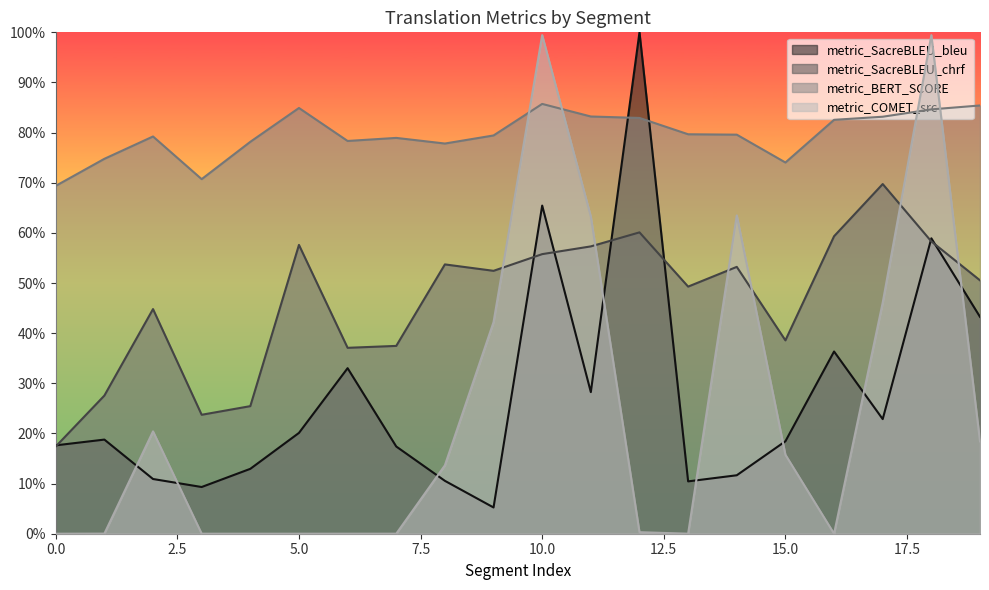

What are all the series names shown in the legend?

metric_SacreBLEU_bleu, metric_SacreBLEU_chrf, metric_BERT_SCORE, metric_COMET_src